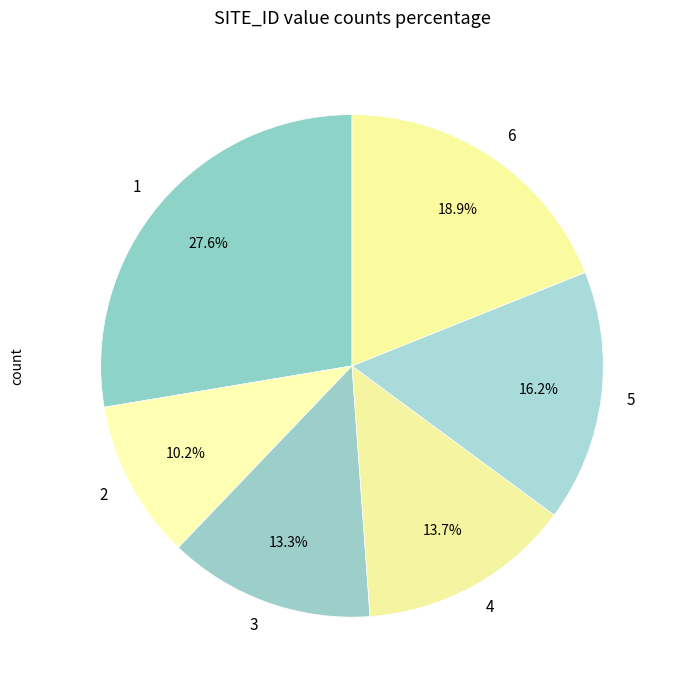

Approximately how many times larger is the value at 6 compared to 1?

0.7